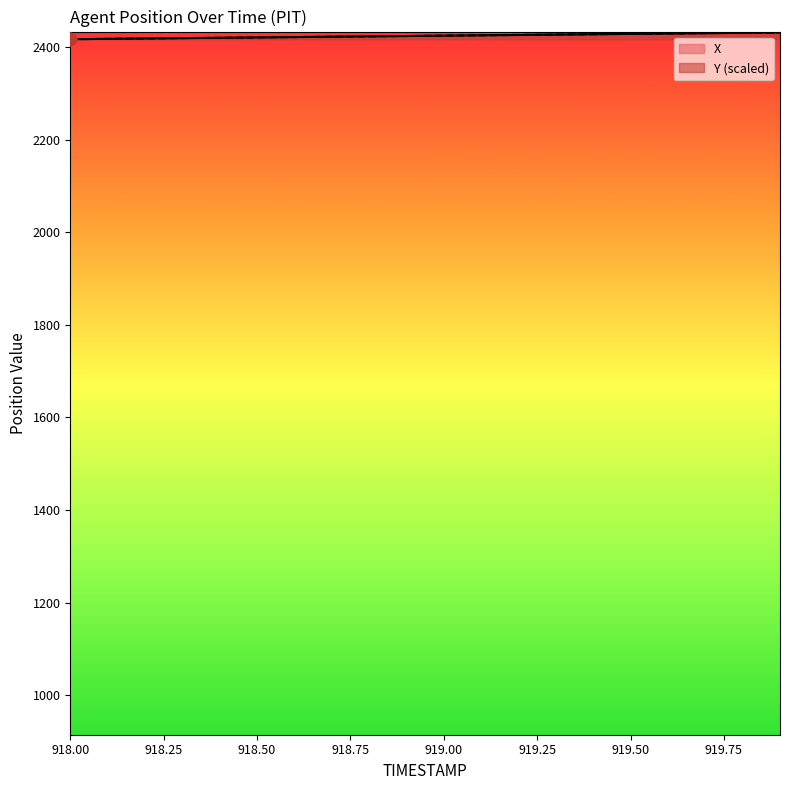

What is the total value across all series at 918.8?

4846.3